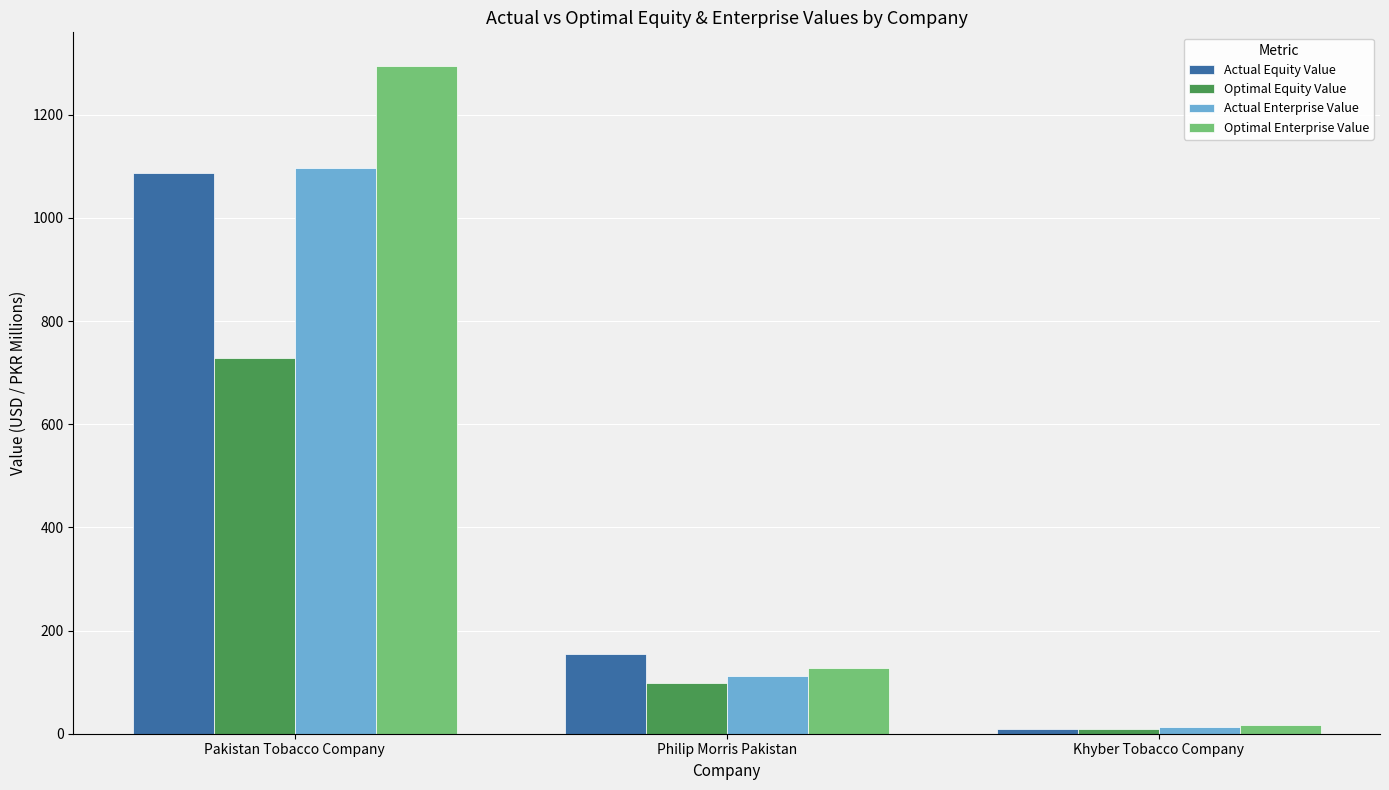

Where is Optimal Enterprise Value nearest to the value 656?

Philip Morris Pakistan